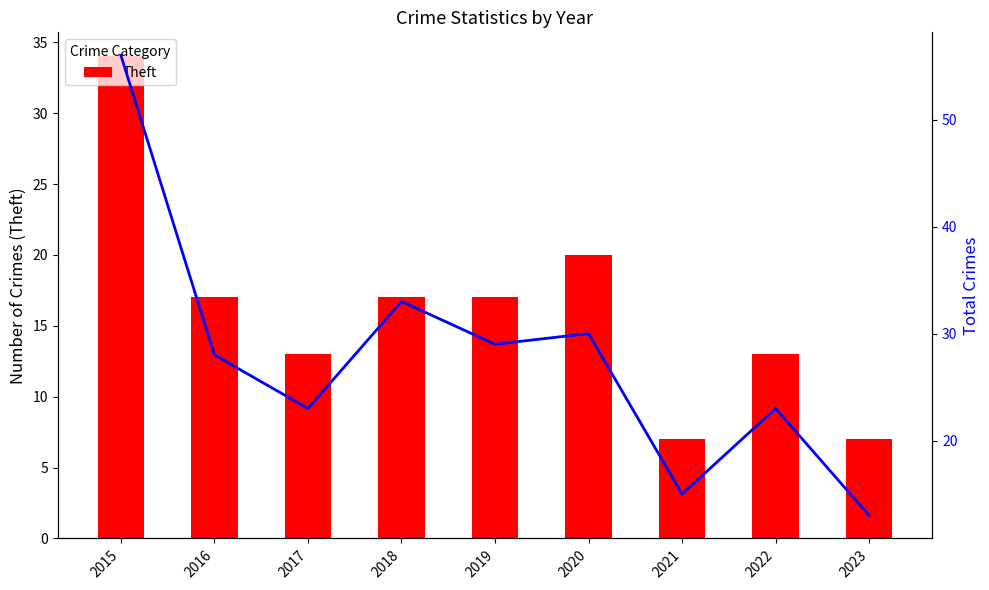

How many groups of bars are there?

9